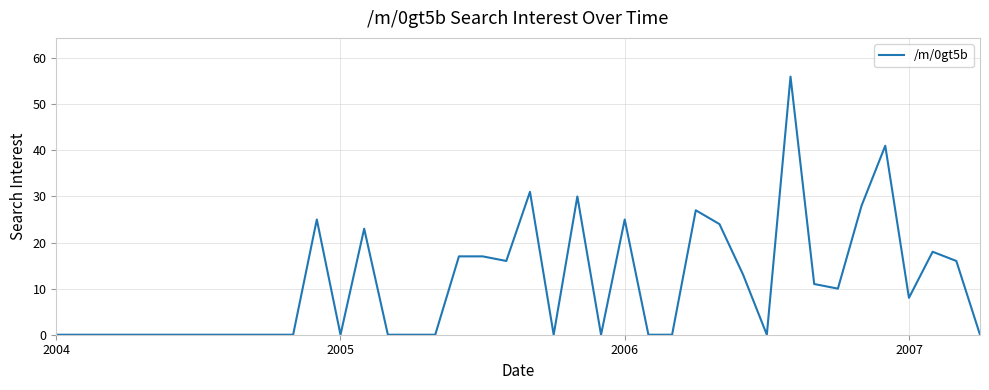

What is the difference between the maximum and minimum values?

56